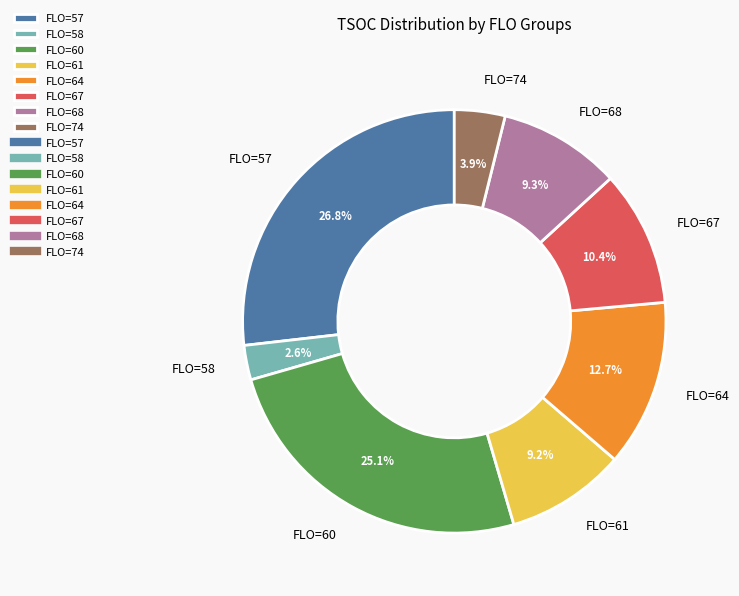

Which category has the biggest portion of the pie?

FLO=57